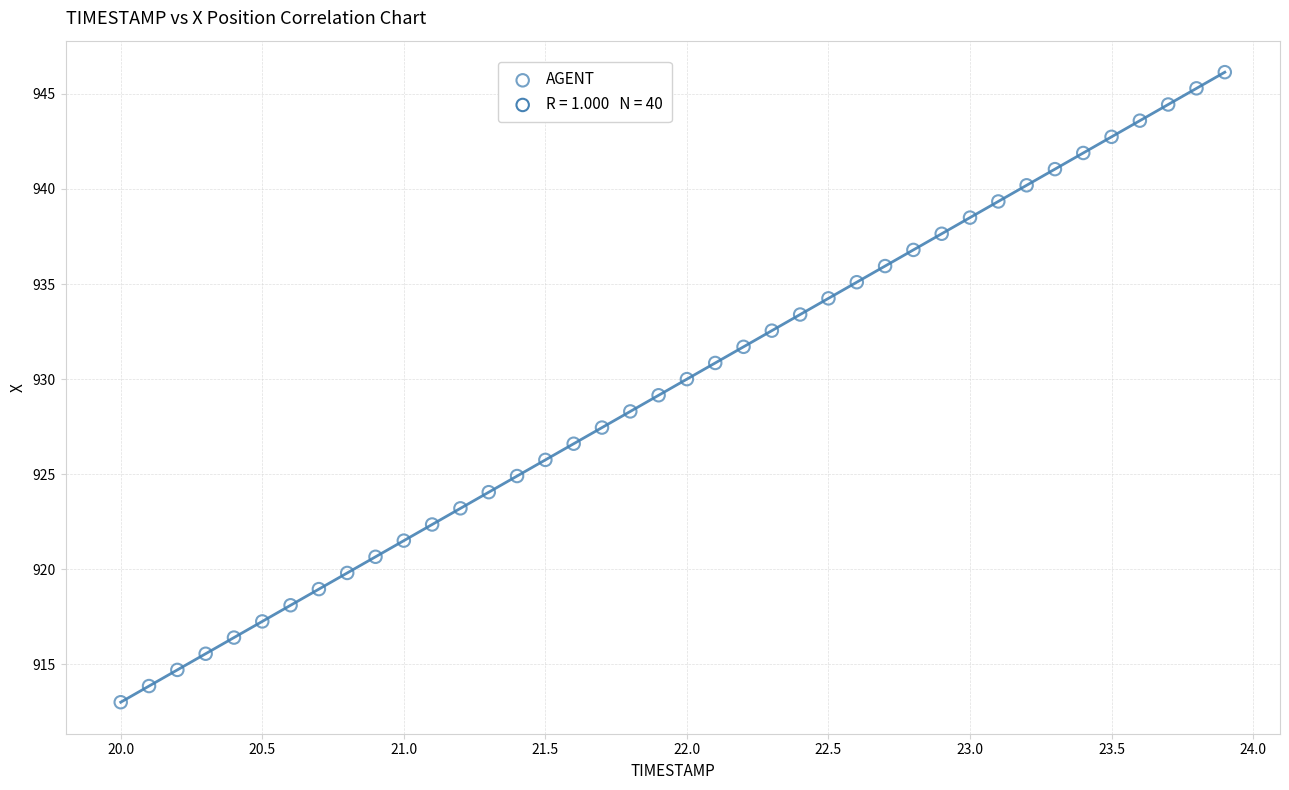

What is the range of Y values (max minus min)?

33.1